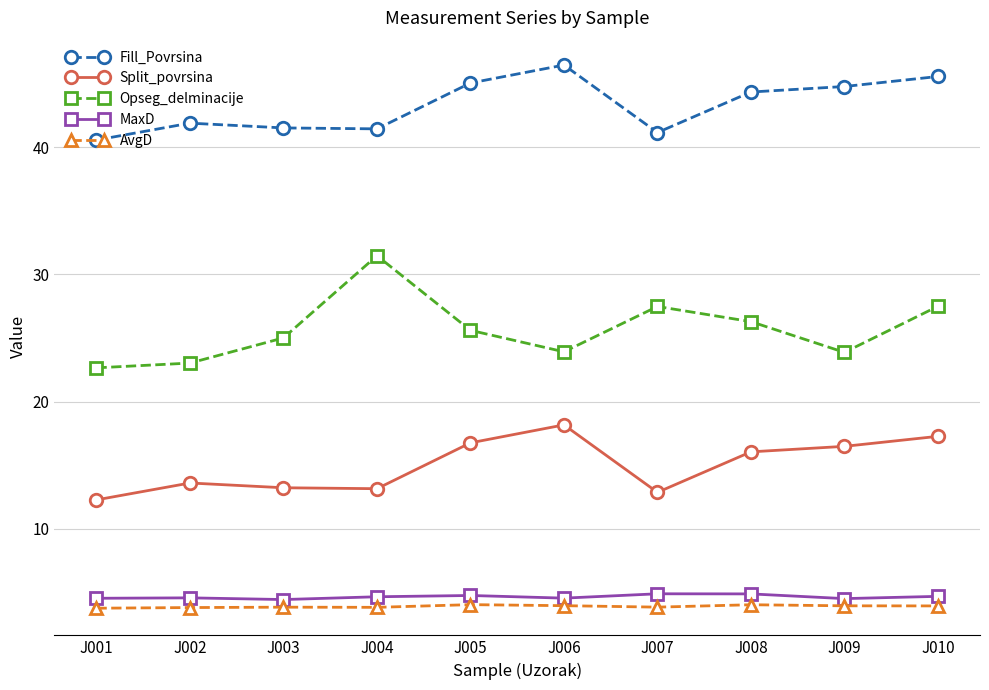

What is the smallest value displayed?

3.8